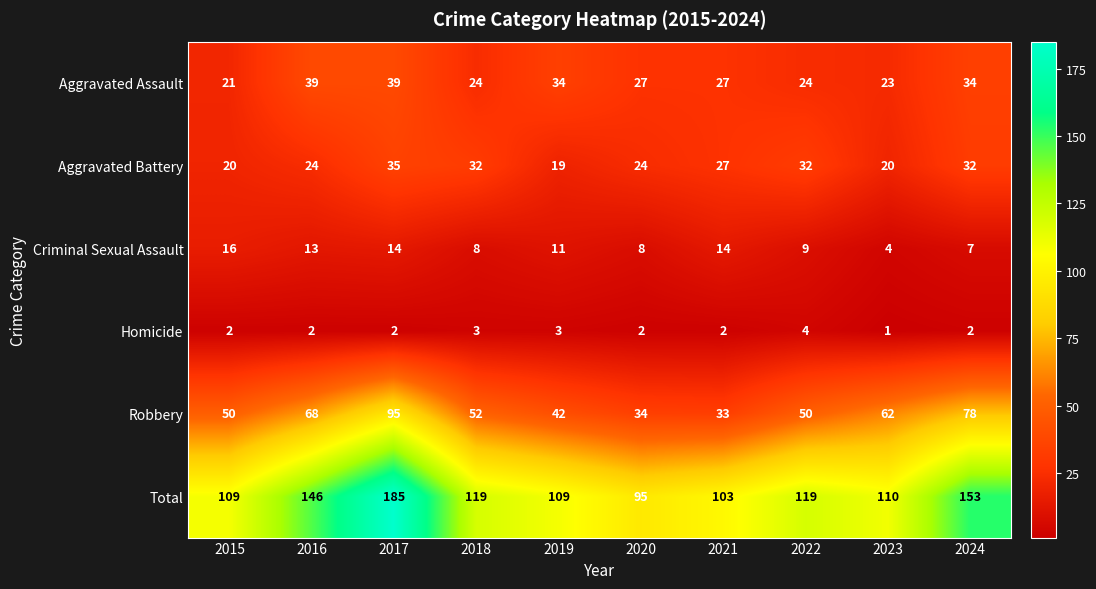

Rank the series by their maximum value, from lowest to highest.

Homicide, Criminal Sexual Assault, Aggravated Battery, Aggravated Assault, Robbery, Total